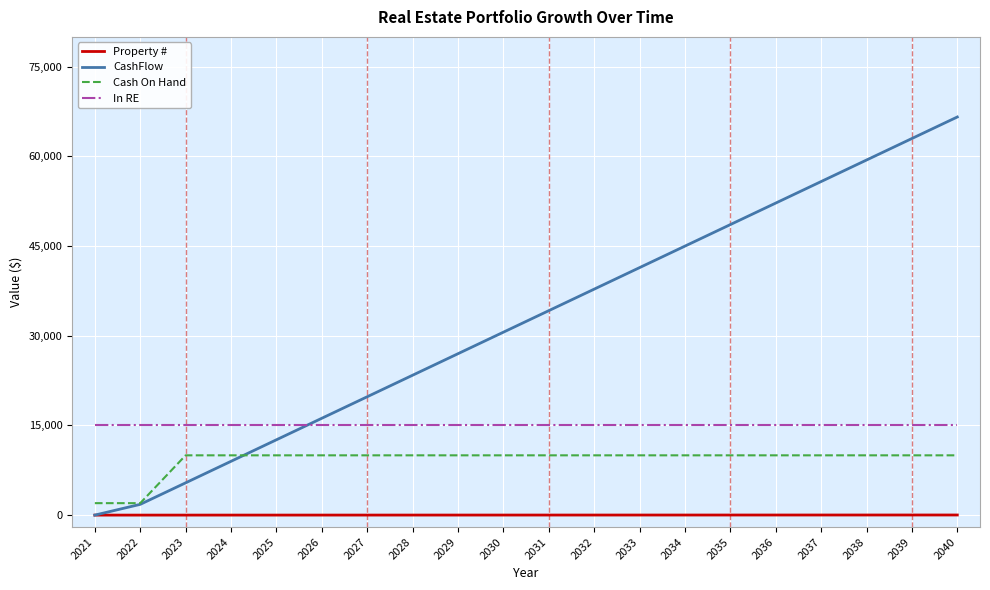

What is the sum of the Property # values at 2034 and 2022?

14